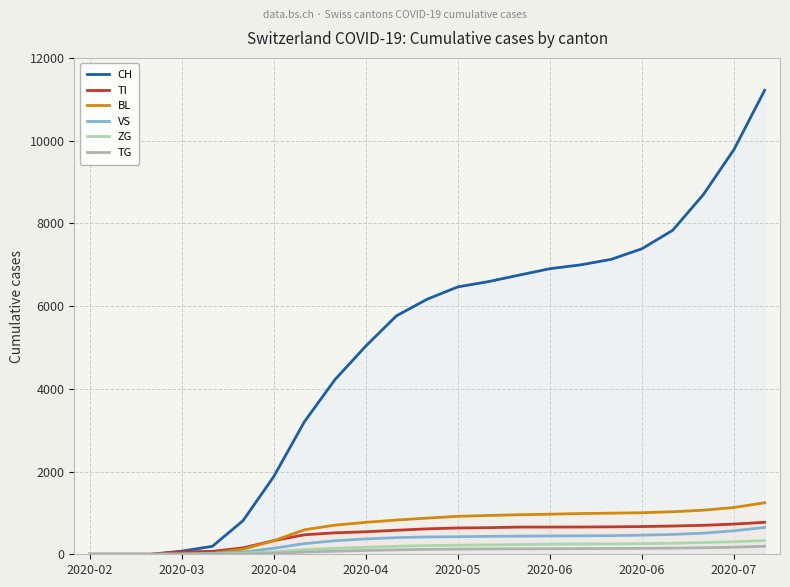

True or false: BL and ZG cross at least once.

False